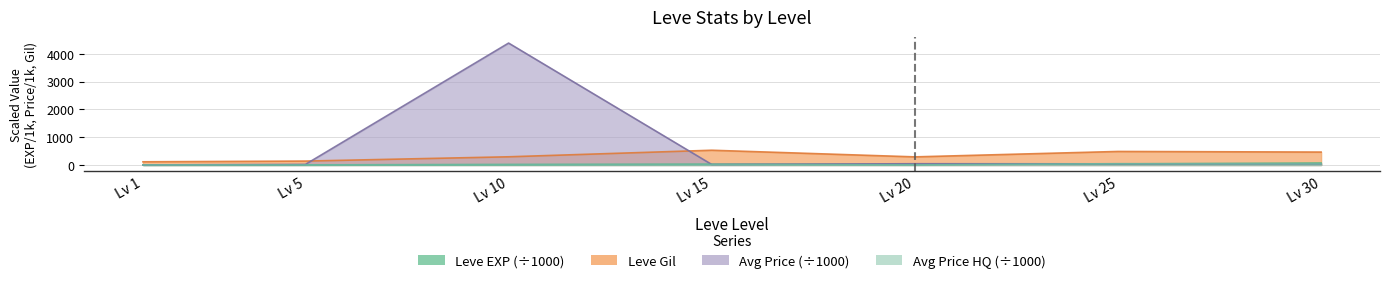

Which series has the largest total across all categories?

currentAveragePrice